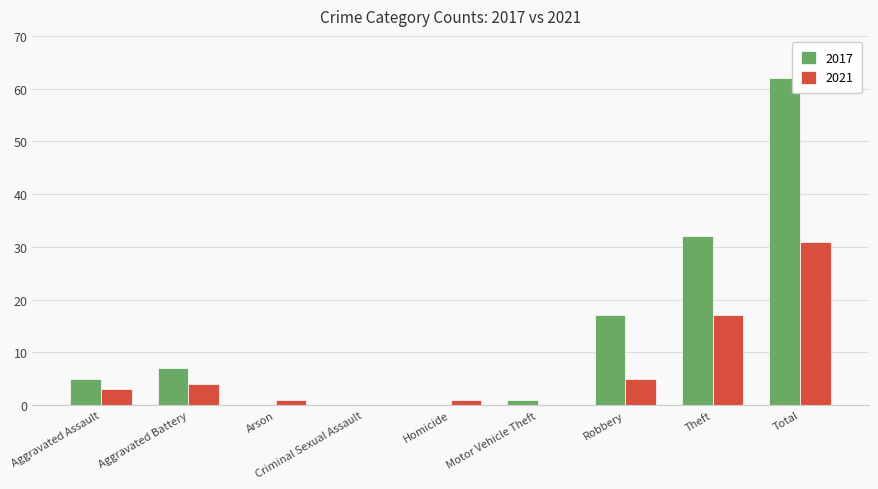

At which label is 2021 closest to 15?

Theft